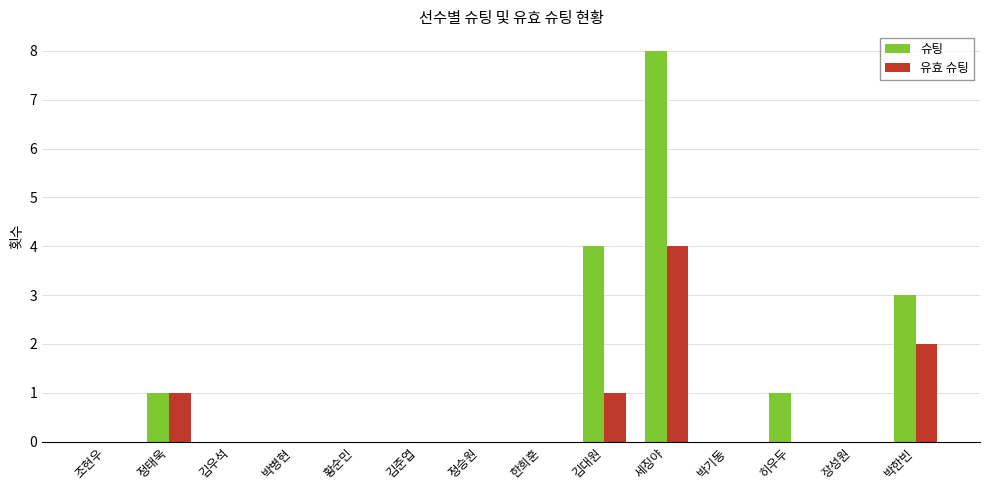

Which label corresponds to the largest value in the chart?

세징야